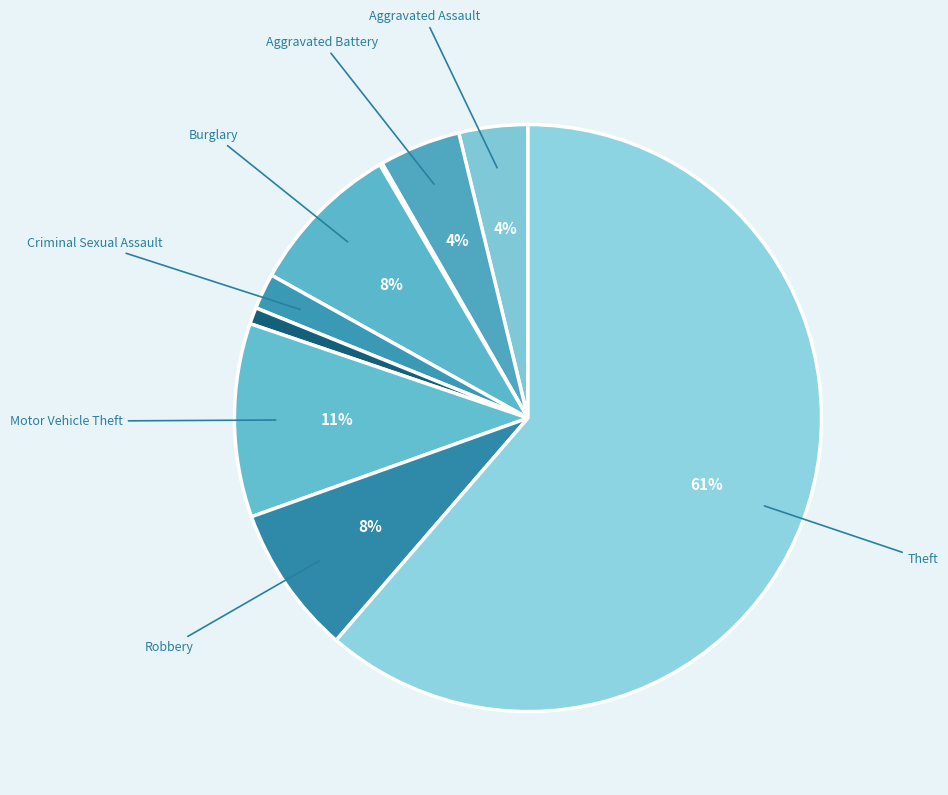

How many segments does this pie chart have?

9